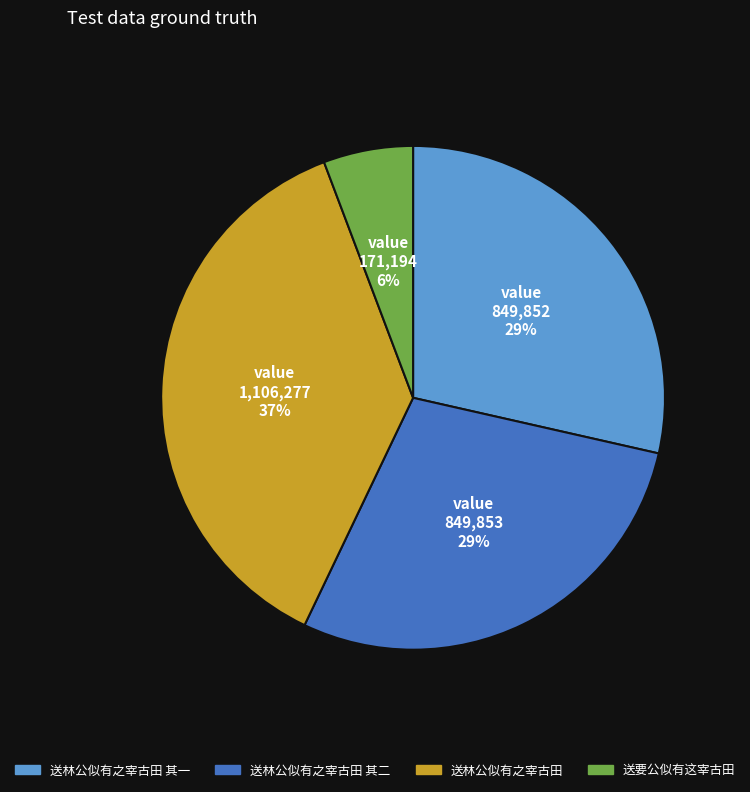

To the nearest percent, what is the difference between the largest and smallest slice percentages?

31%